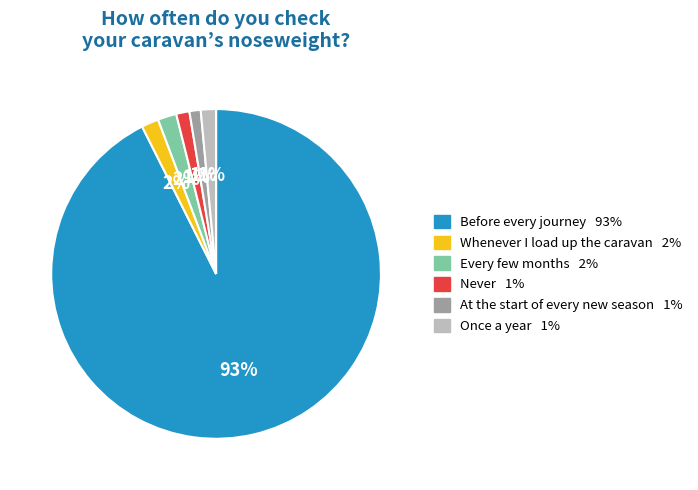

Does any single category account for the majority?

Yes